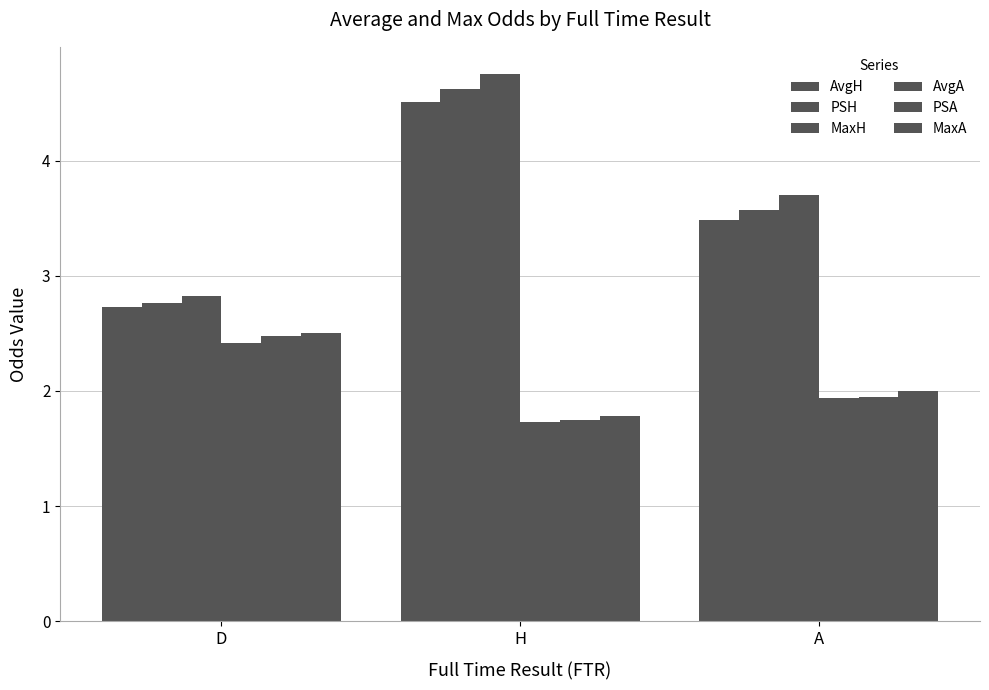

How many categories are shown in the chart?

3